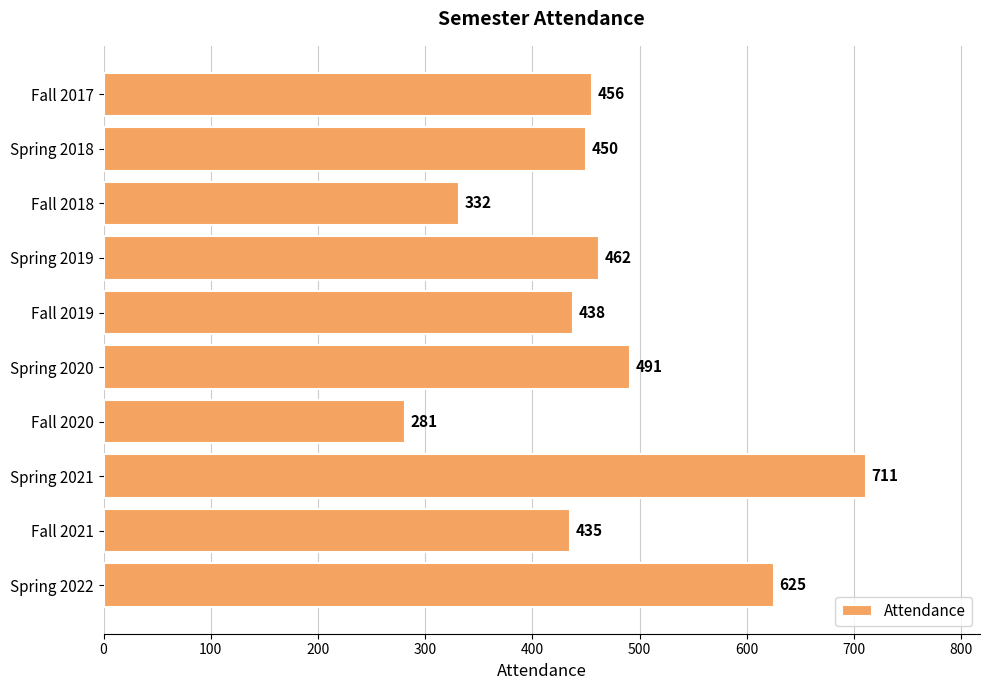

What is the average value?

468